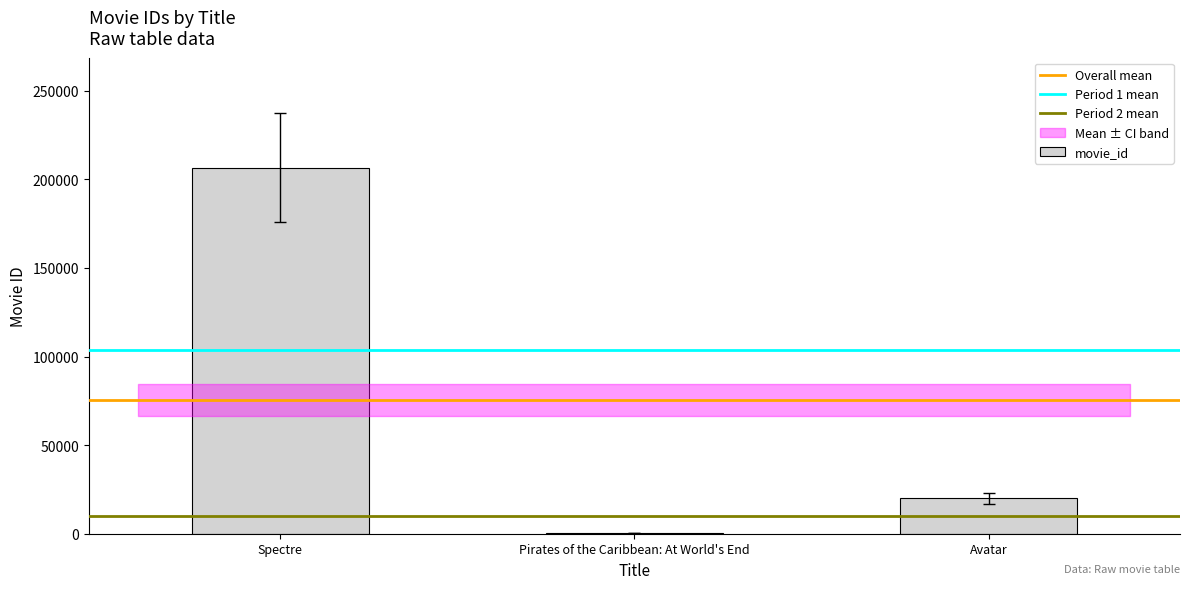

How many distinct data groups are displayed?

1